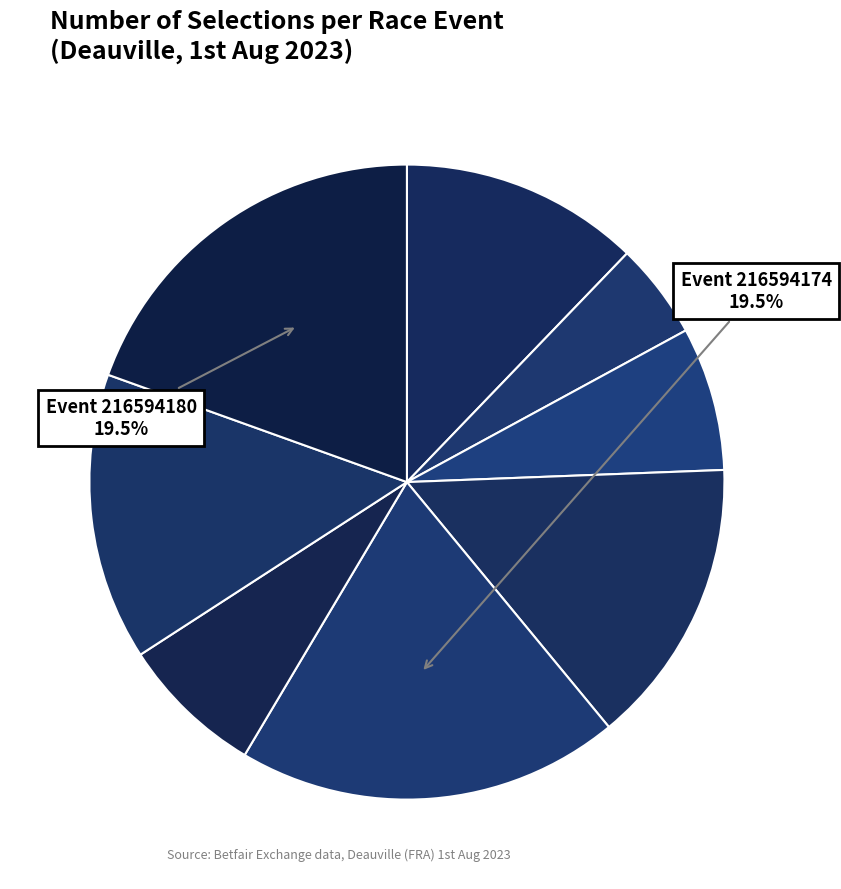

Count the number of slices in the pie.

8